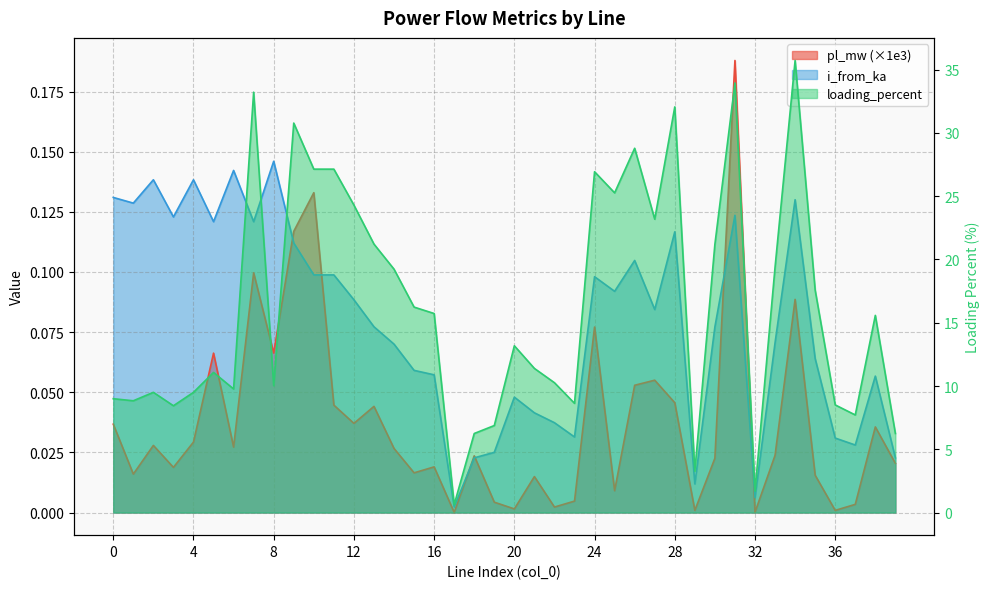

At which category is the sum across all series the highest?

34